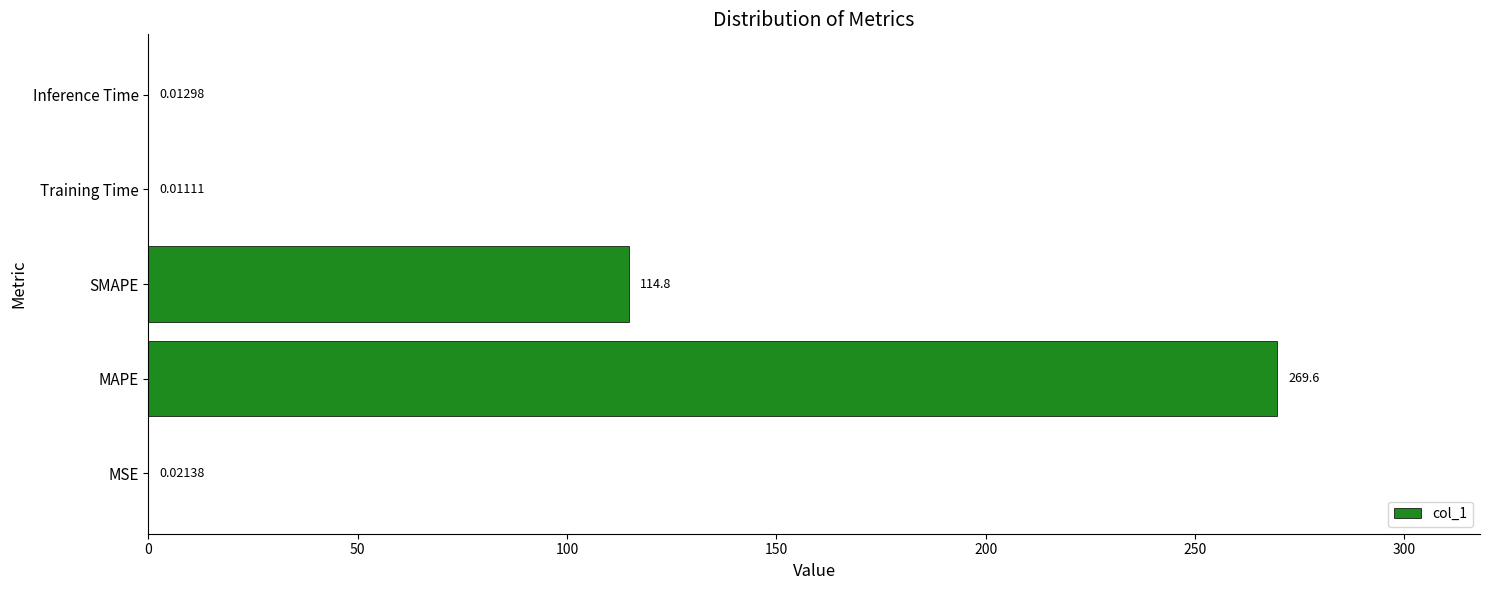

Which category has the highest value across all series?

MAPE